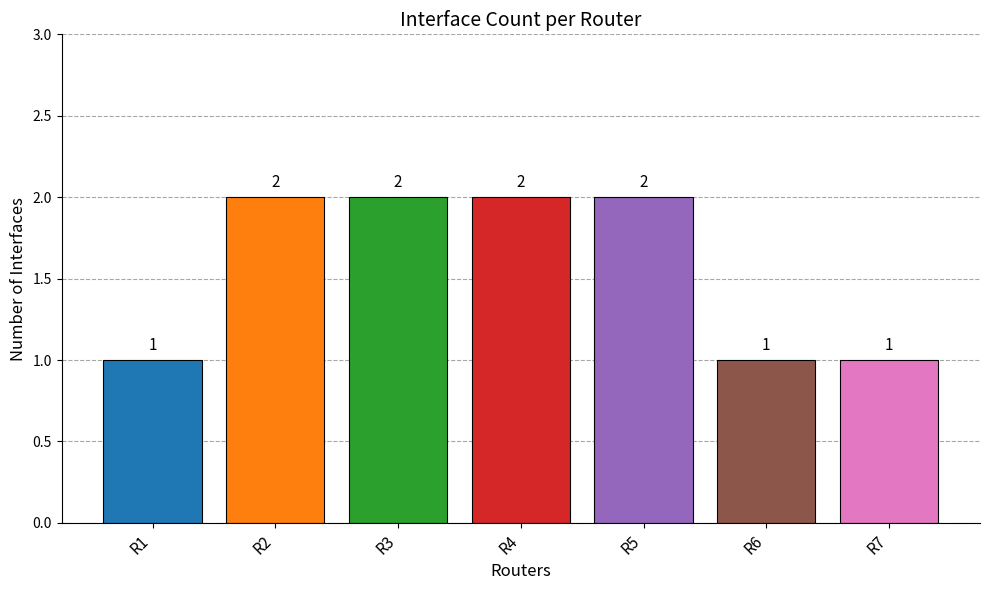

Reading left to right, what are all the values shown in this chart?

1	2	2	2	2	1	1